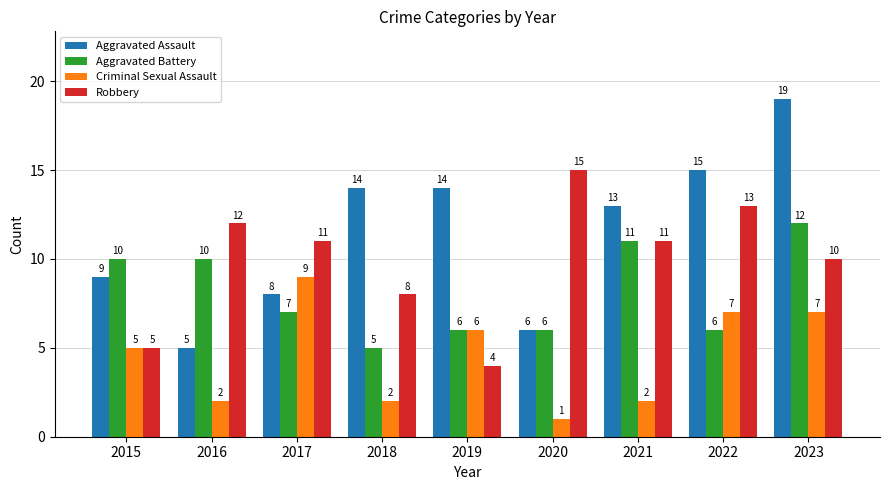

At which label is Criminal Sexual Assault closest to 5?

2015